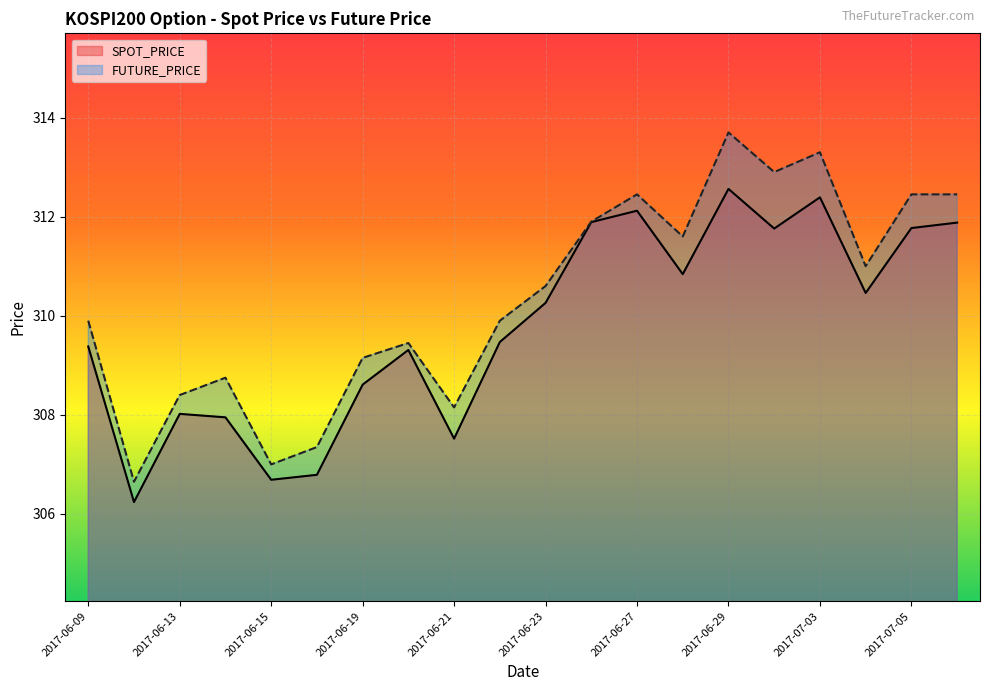

Which series changed the most between 2017-06-26 and 2017-07-05?

FUTURE_PRICE